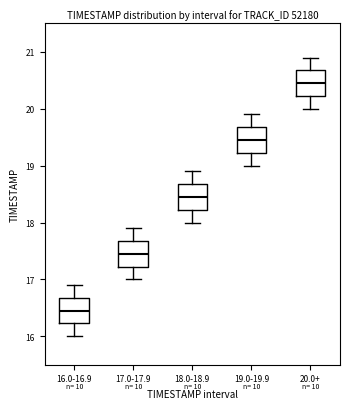

Which box has the lowest median line?

16.0-16.9